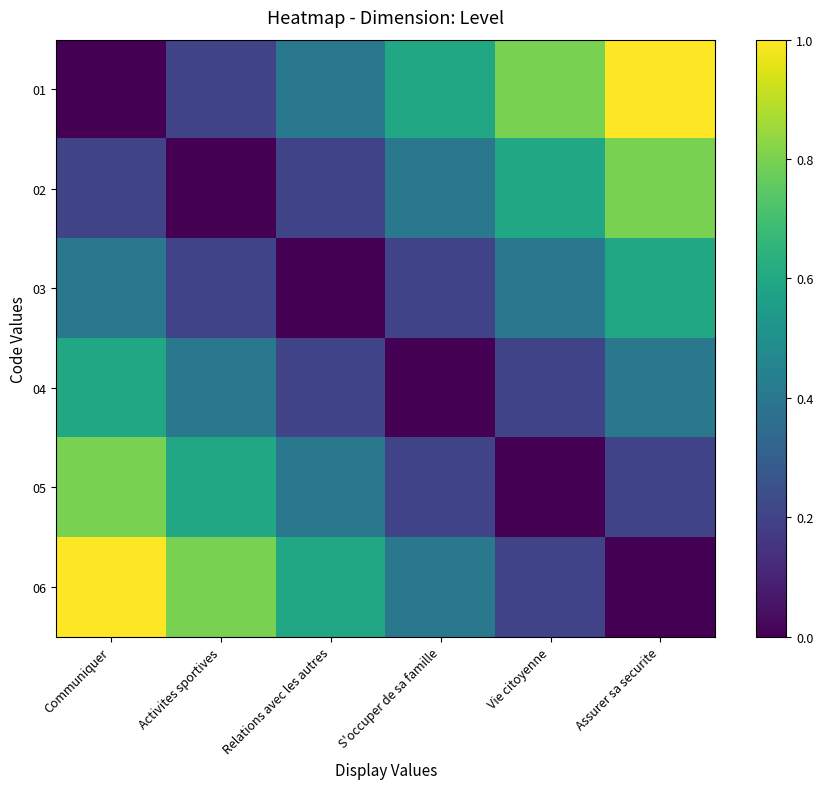

What is the total value across all series at S'occuper de sa famille?

1.8